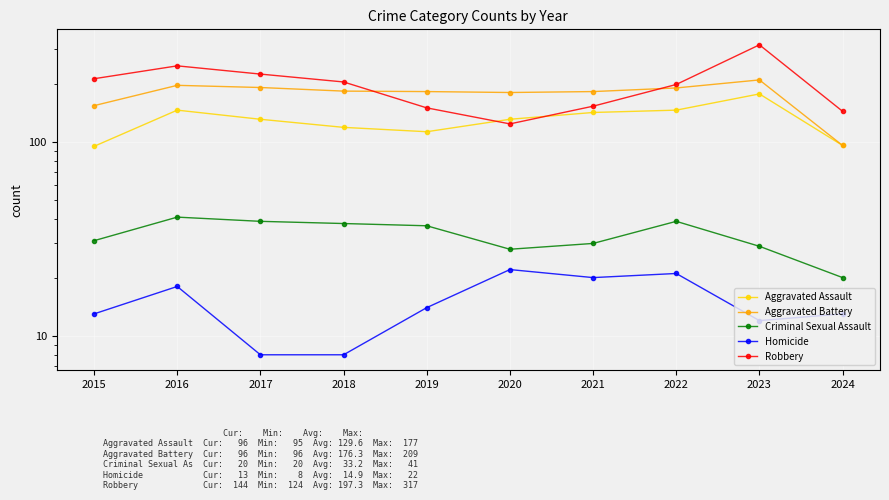

At which category is the sum across all series the highest?

2023